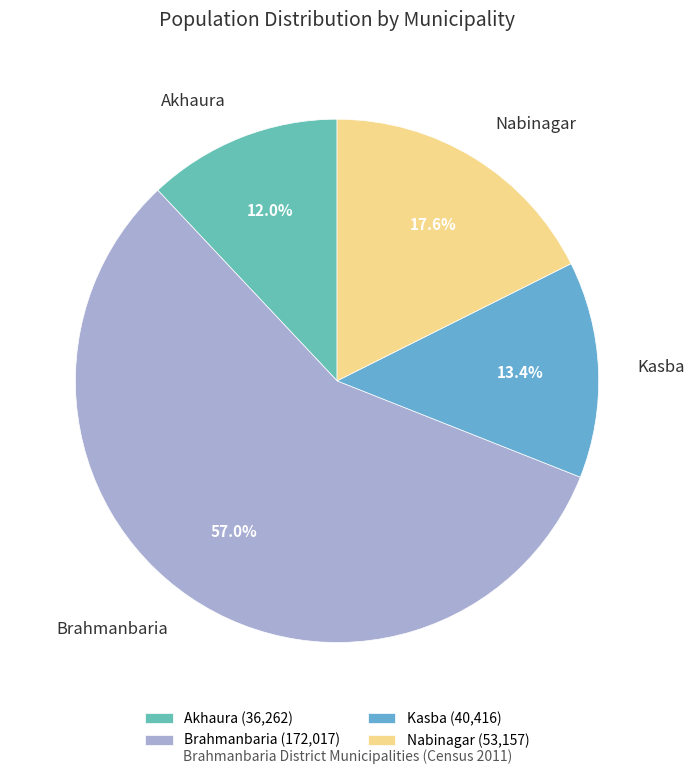

Which has a higher value, Brahmanbaria or Nabinagar?

Brahmanbaria